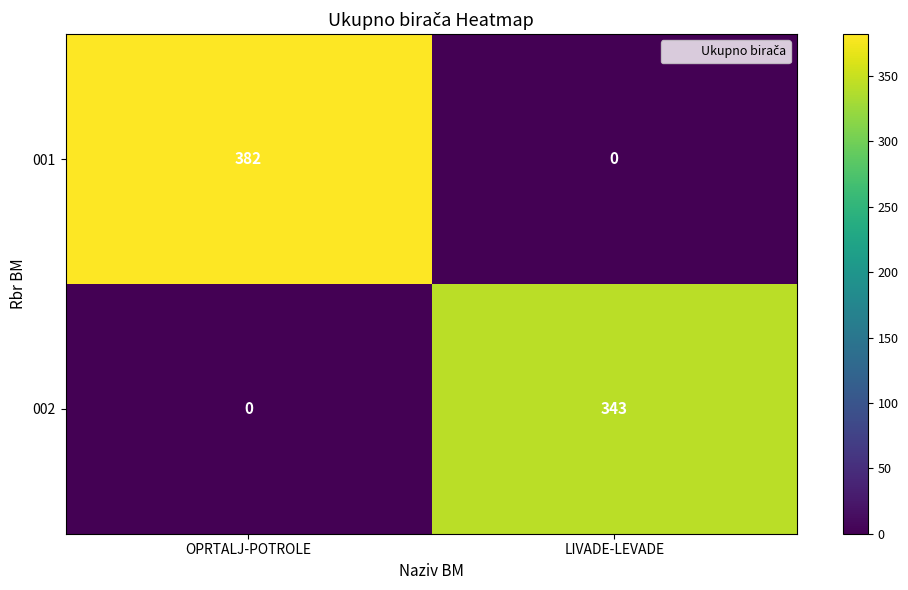

Read the 002 value at LIVADE-LEVADE.

343